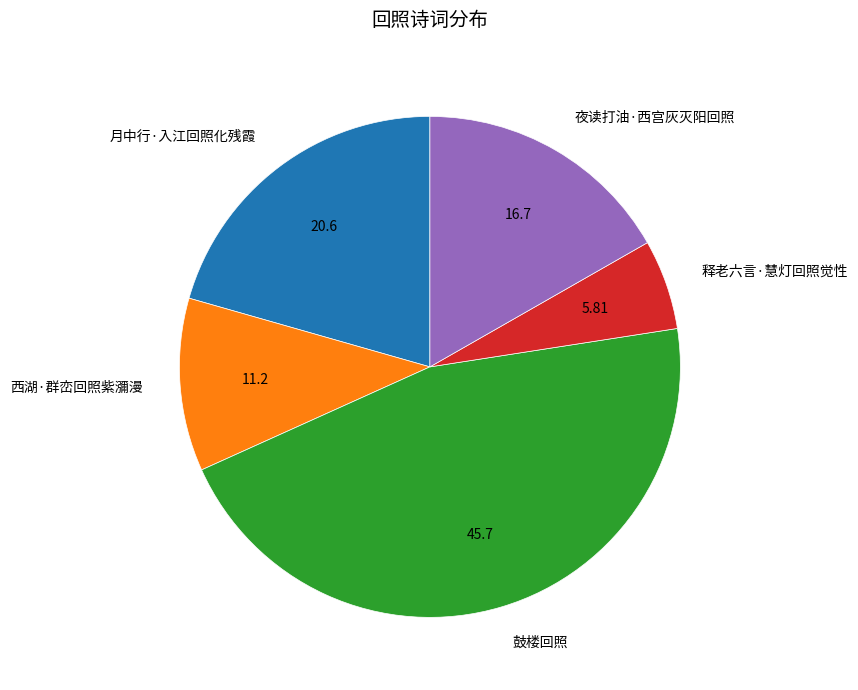

What is the largest slice in the pie chart?

鼓楼回照